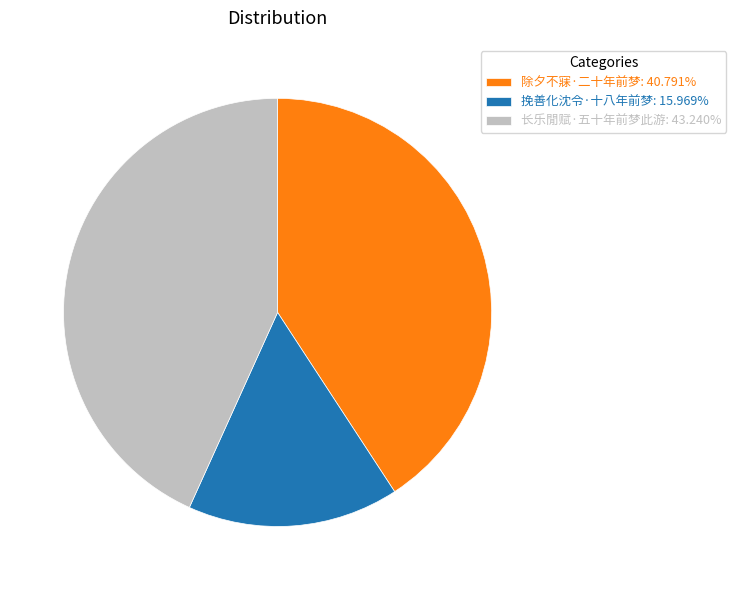

Approximately how many times larger is the value at 长乐閒赋·五十年前梦此游: 43.240% compared to 除夕不寐·二十年前梦: 40.791%?

1.1